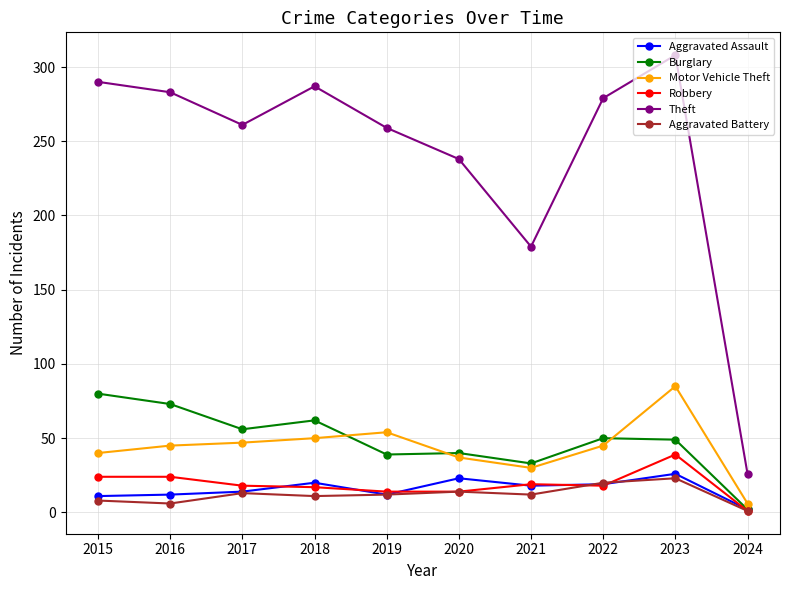

Is the value of Aggravated Assault at 2015 greater than the value of Robbery at 2017?

No